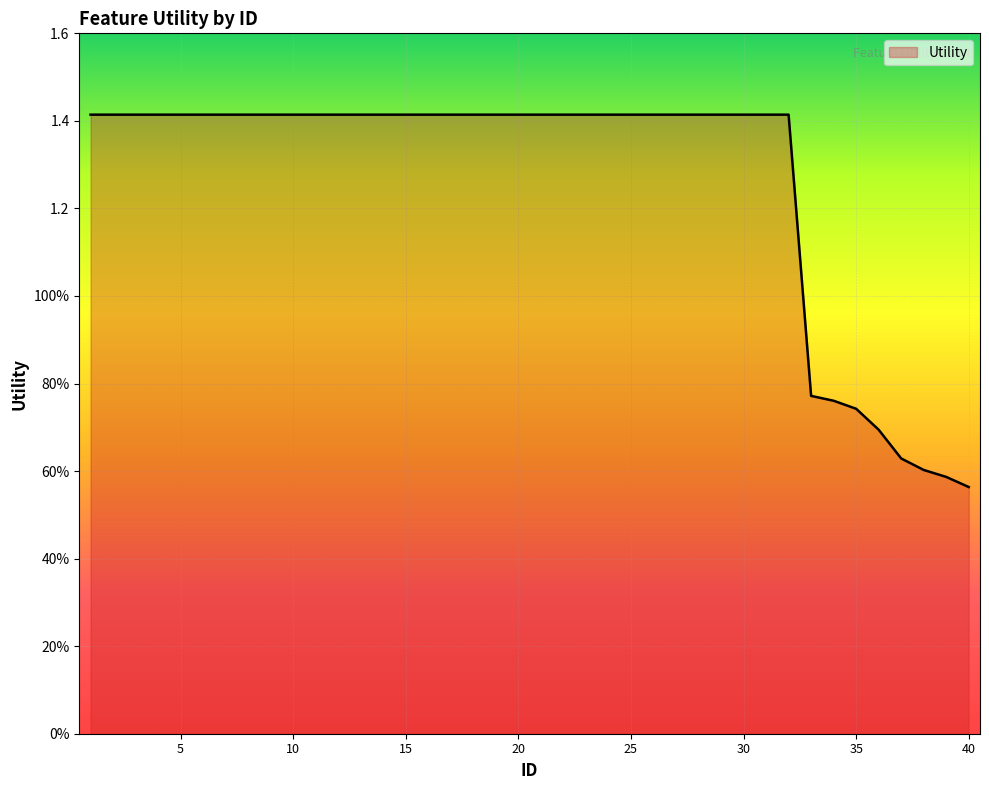

Count the values in the range 1 to 2.

32